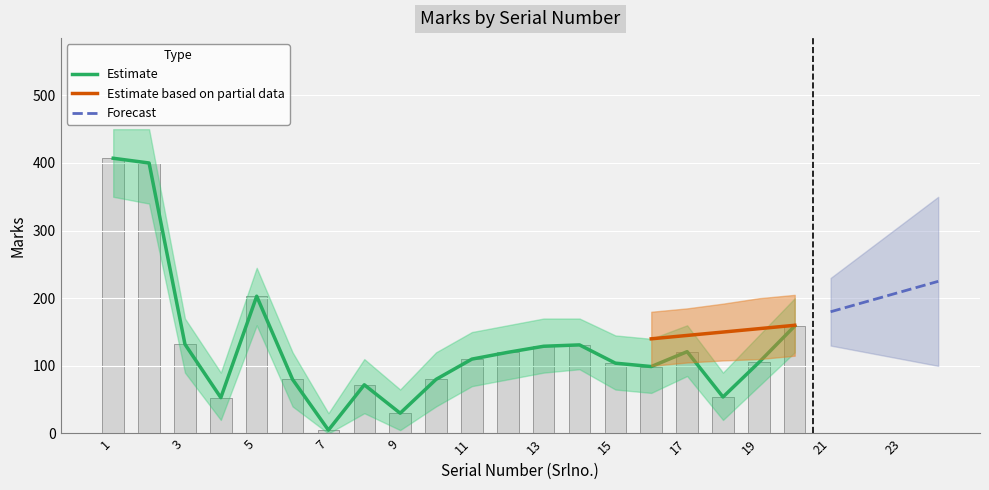

Reading left to right, what are all the values shown in this chart?

1=407	2=400	3=132	4=53	5=203	6=80	7=5	8=72	9=30	10=80	11=110	12=120	13=129	14=131	15=104	16=99	17=121	18=54	19=105	20=159